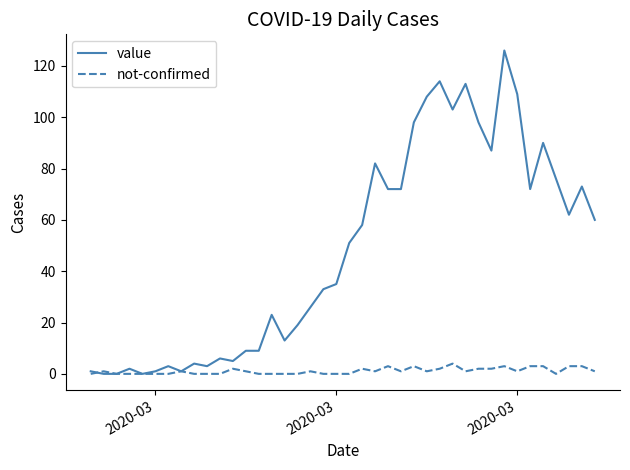

Rank the series by their average value, from highest to lowest.

value, not-confirmed